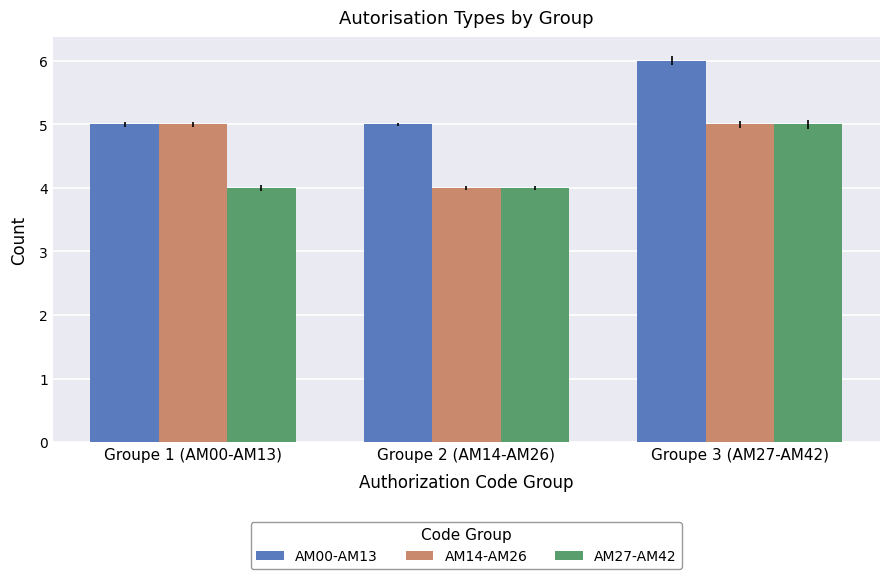

Between Groupe 1 (AM00-AM13) and Groupe 2 (AM14-AM26), which series saw the biggest shift?

AM14-AM26